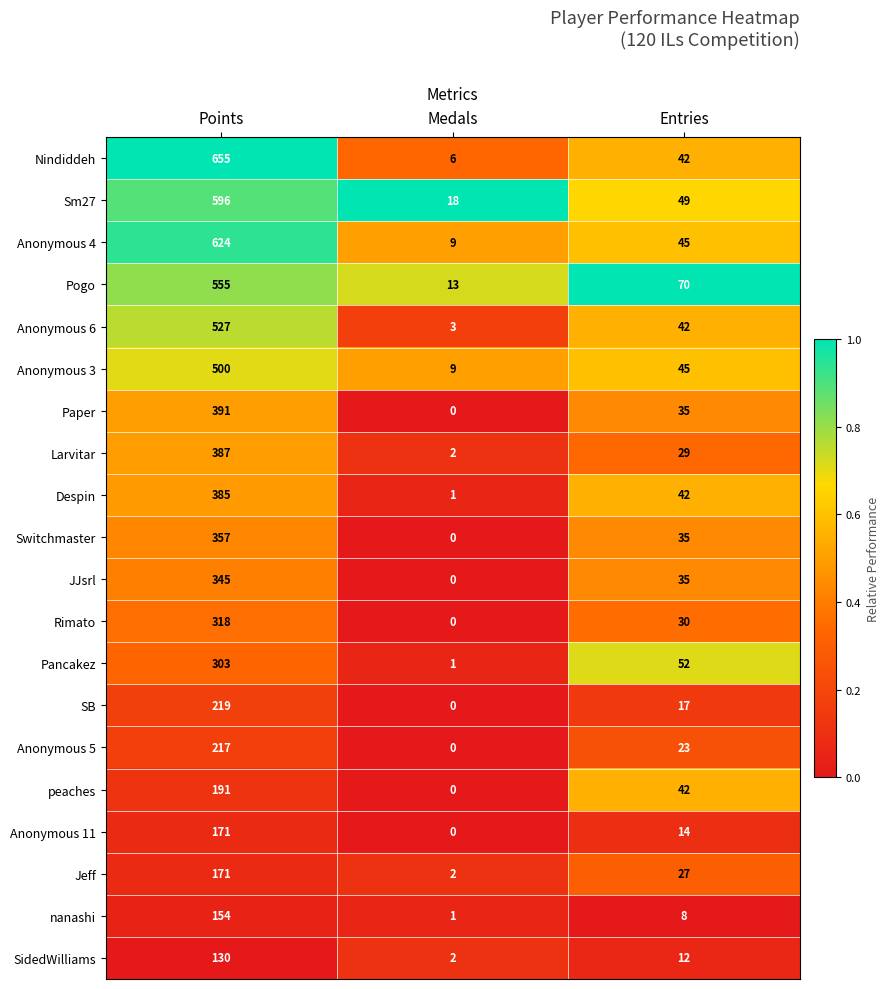

True or false: Anonymous 5 has a value of 132 at Medals.

False